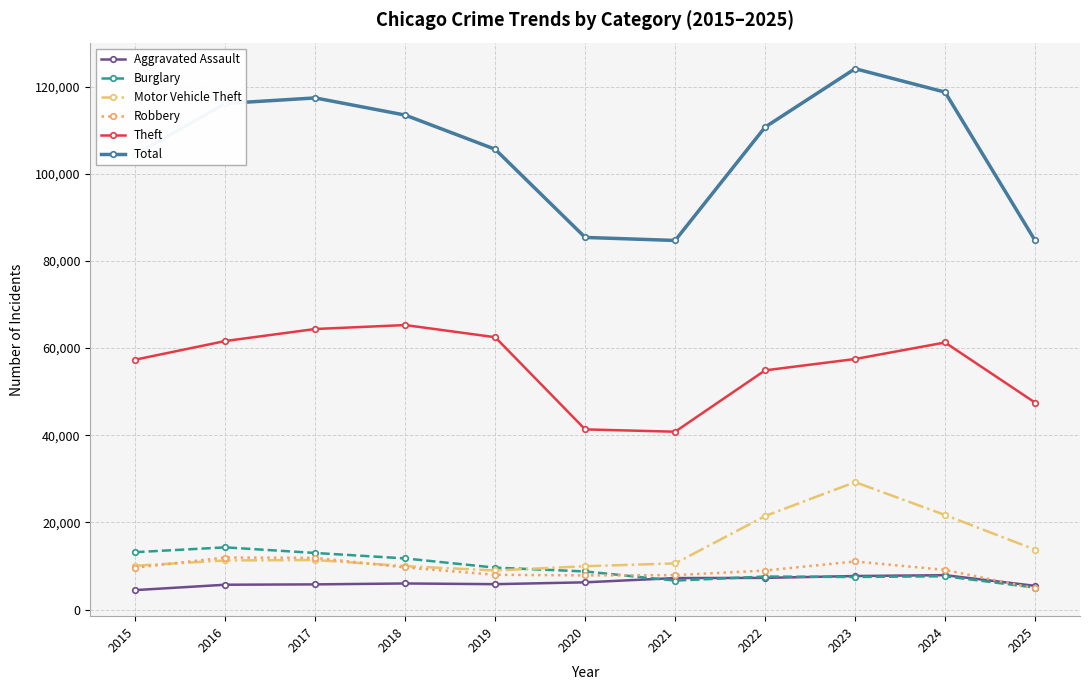

The value of Burglary at 2015 is 19019. True or false?

False